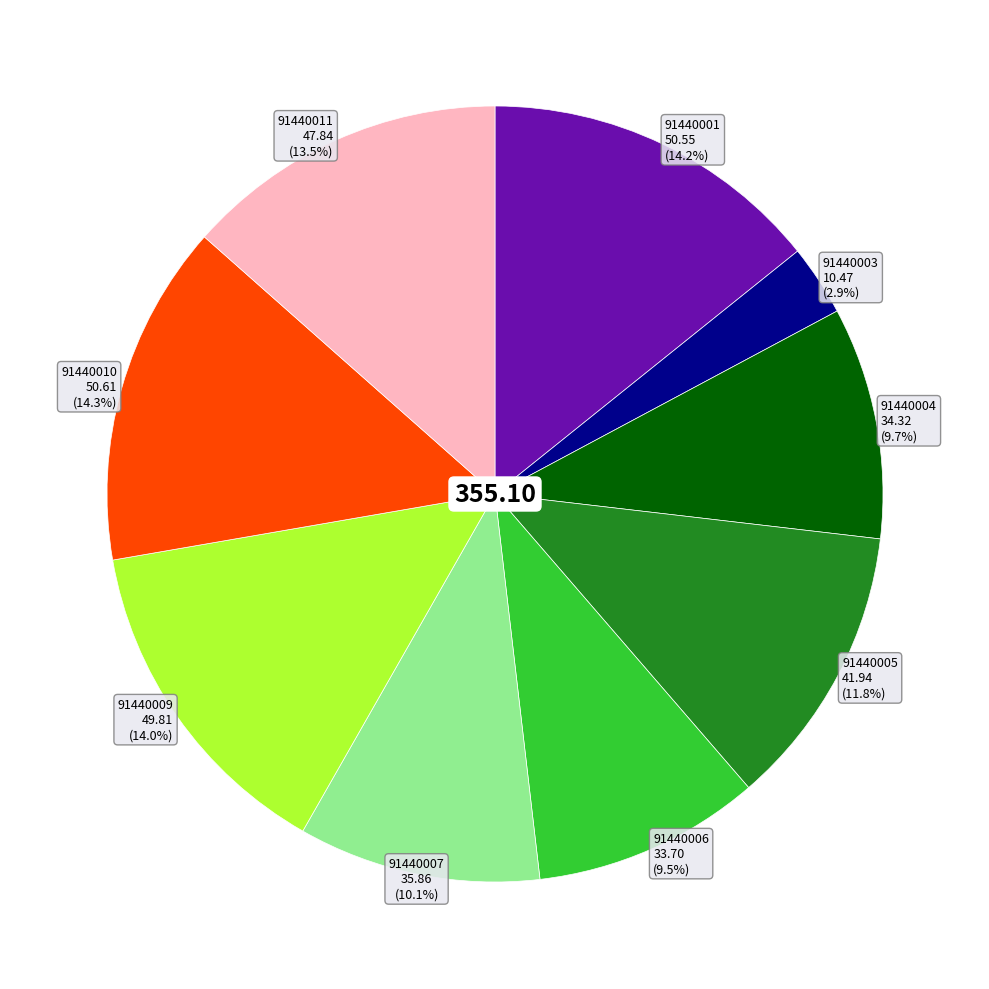

Is there any slice that represents more than half of the pie?

No